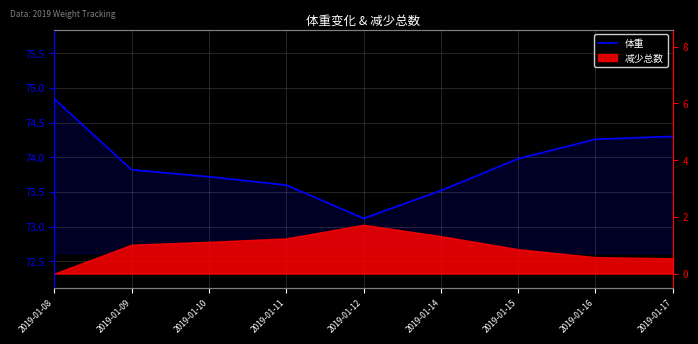

Rank the categories by value from lowest to highest.

2019-01-12, 2019-01-14, 2019-01-11, 2019-01-10, 2019-01-09, 2019-01-15, 2019-01-16, 2019-01-17, 2019-01-08